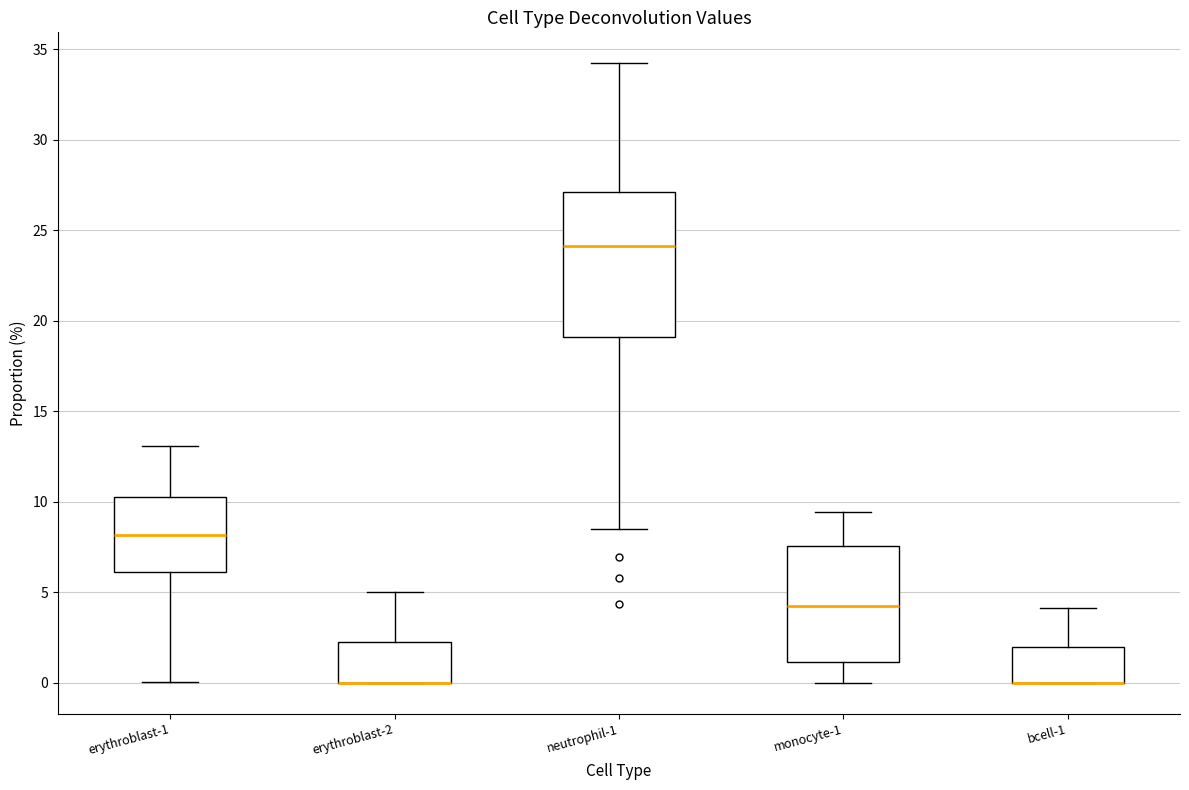

Reading left to right, read every box against the y-axis: the position of its median line, the range the box covers, and the ends of its whiskers. The values are not printed on the chart, so give them approximately, as read against the axis.

erythroblast-1: median 8.0, box 6.0 to 10.0, whiskers 0.0 to 13.0
erythroblast-2: median 0.0 (drawn on the box's lower edge), box 0.0 to 2.5, whiskers 0.0 to 5.0
neutrophil-1: median 24.0, box 19.0 to 27.0, whiskers 8.5 to 34.0
monocyte-1: median 4.0, box 1.0 to 7.5, whiskers 0.0 to 9.5
bcell-1: median 0.0 (drawn on the box's lower edge), box 0.0 to 2.0, whiskers 0.0 to 4.0